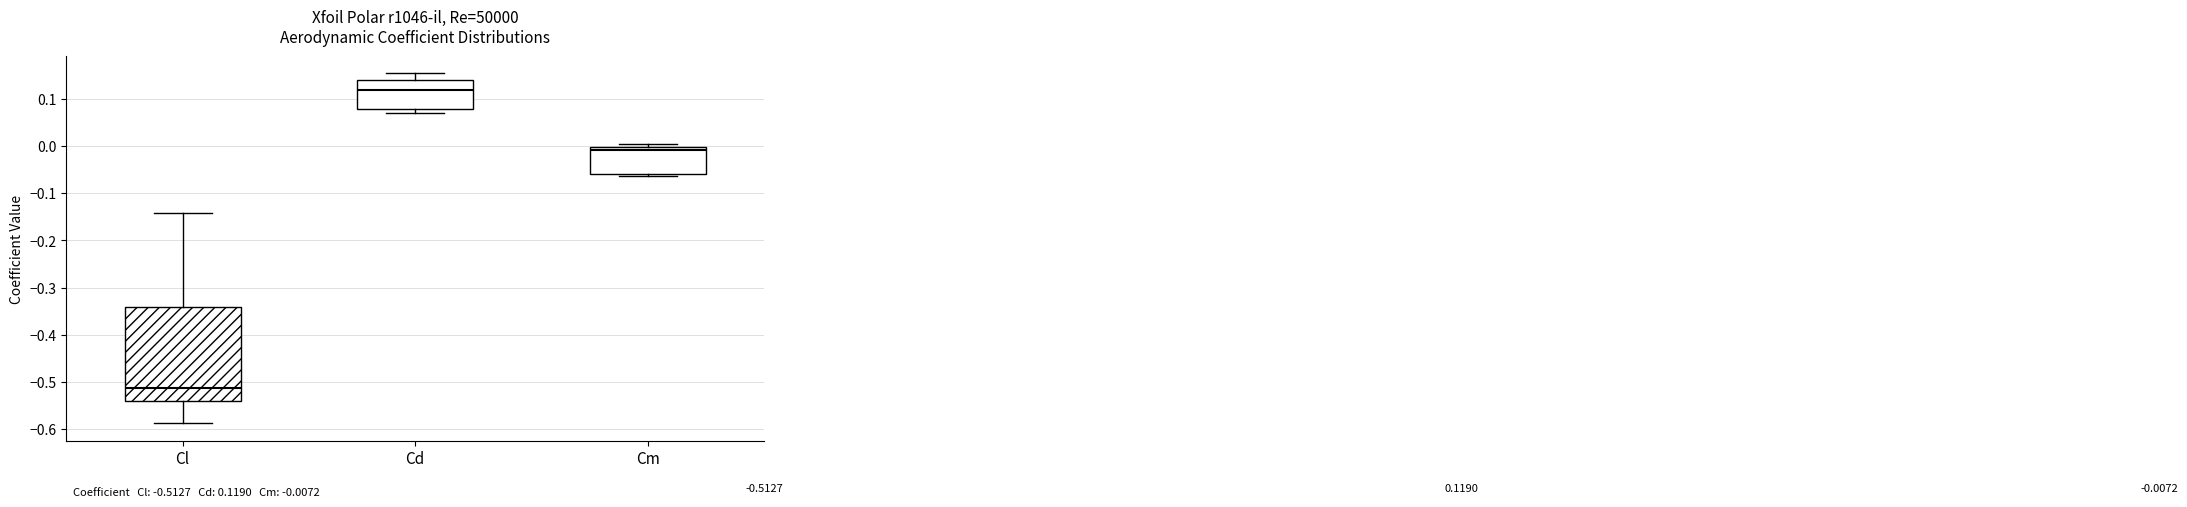

Comparing the boxes themselves (not the whiskers), which one is the tallest?

Cl